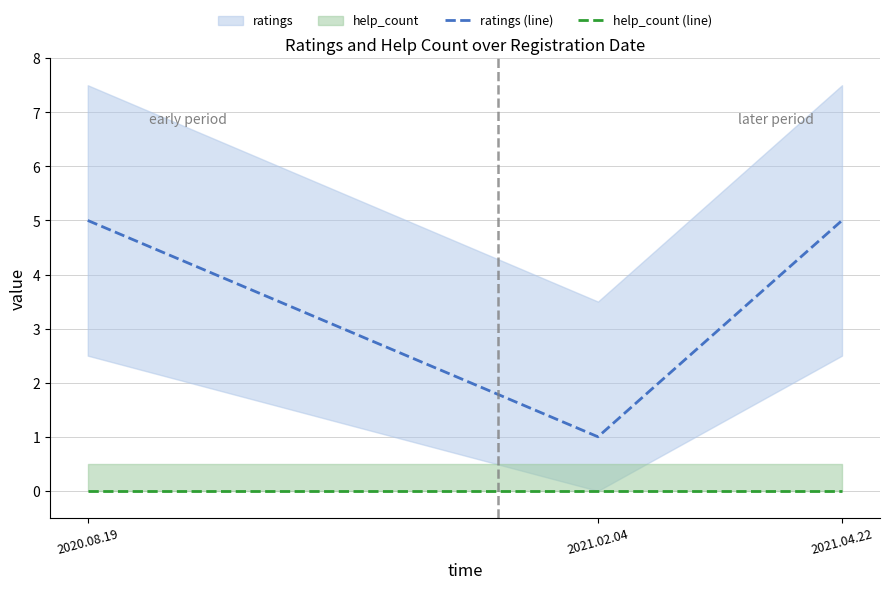

What value does the ratings (line) series have at 2020.08.19?

5